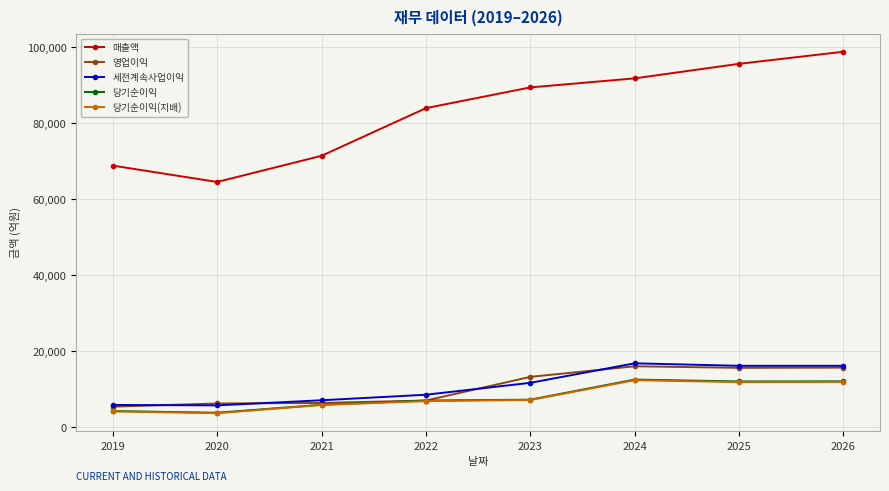

What is the greatest value displayed?

98777